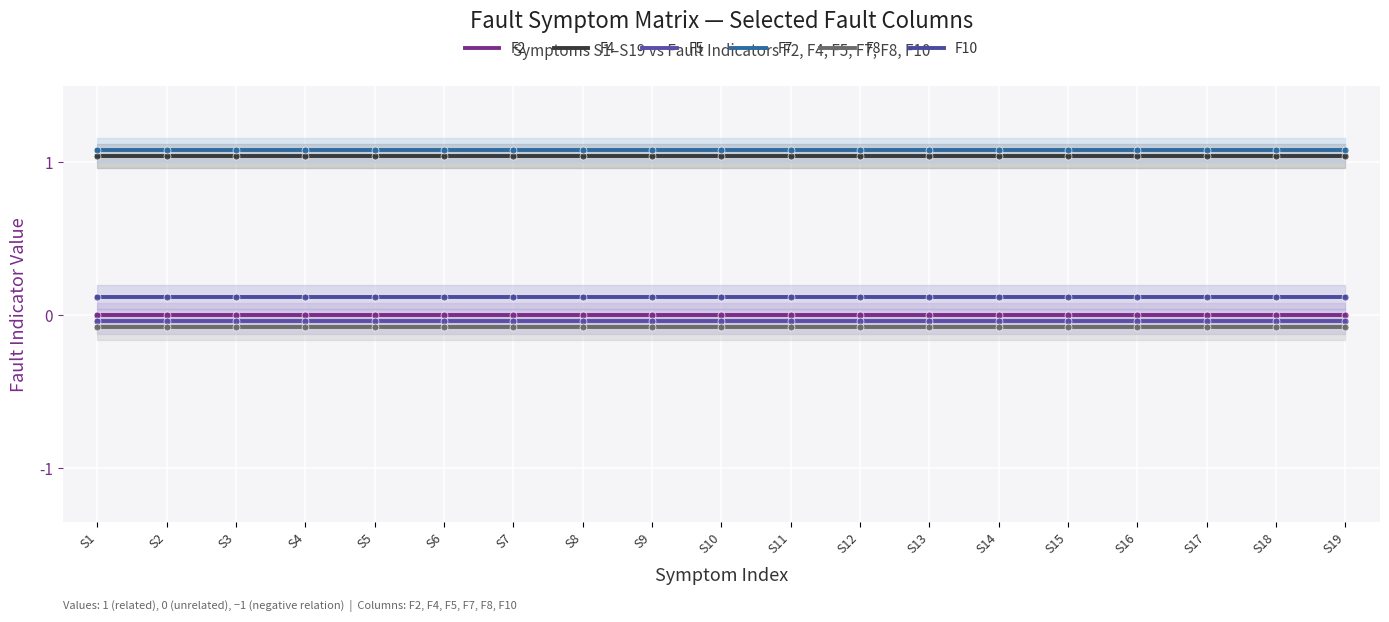

Which has a higher value, S1 or S13?

S1